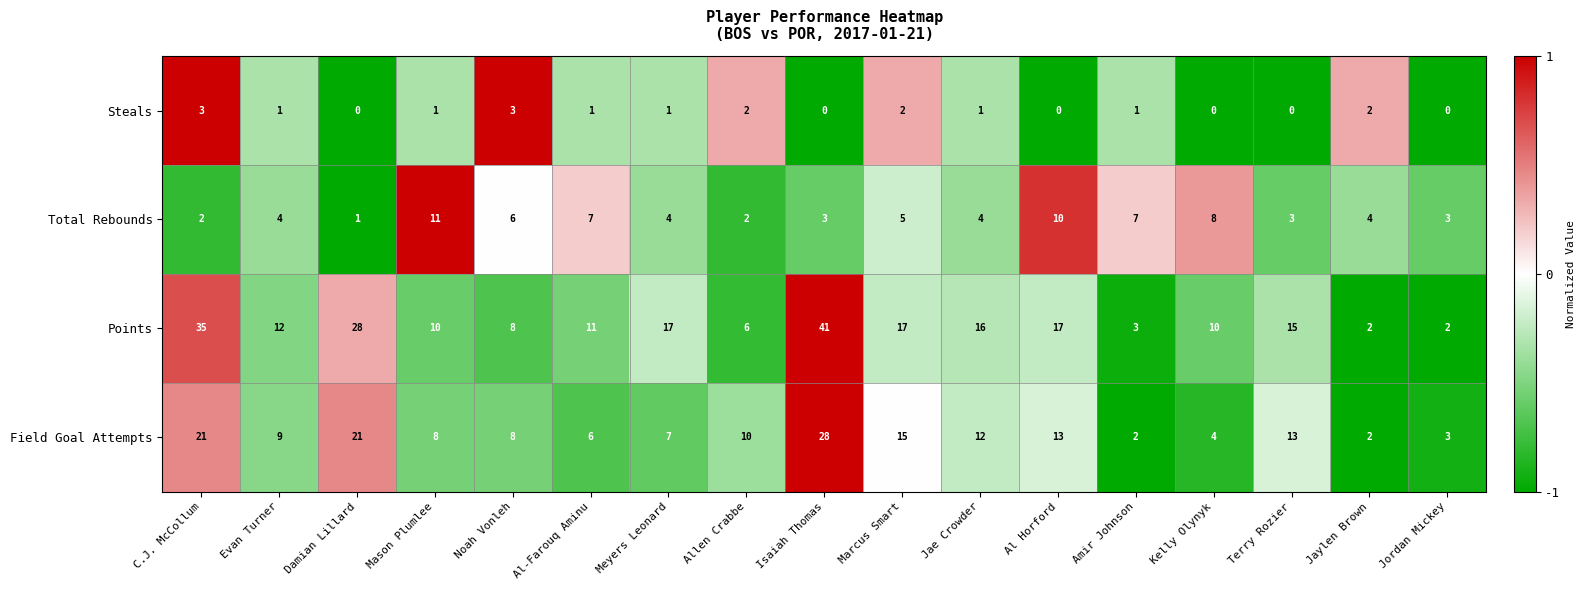

What is the spread (max minus min) of values at Jae Crowder?

15